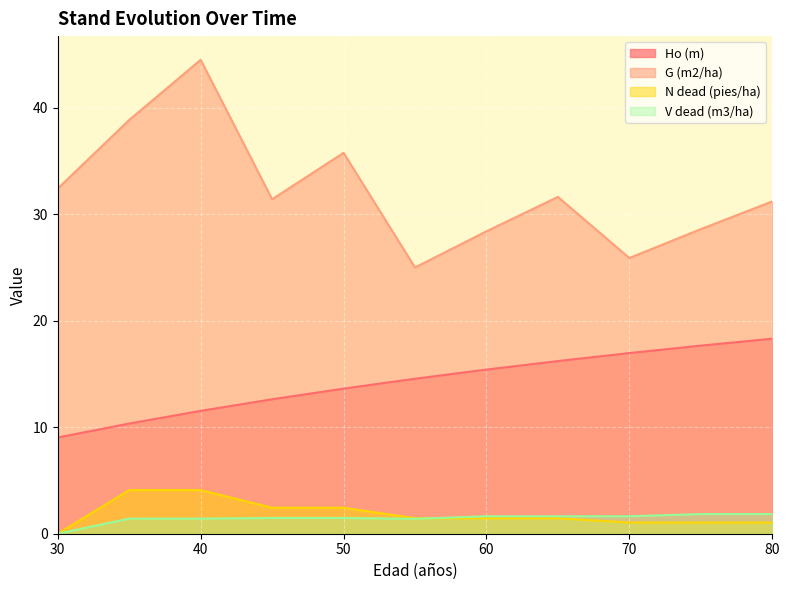

Reading right to left, list all the values displayed in this chart.

Ho (m): 18.3	17.7	17.0	16.2	15.4	14.6	13.6	12.6	11.5	10.3	9.0
G (m2/ha): 31.2	28.6	25.9	31.6	28.4	25.0	35.8	31.4	44.5	38.9	32.4
N dead (pies/ha): 1.1	1.1	1.1	1.4	1.4	1.5	2.4	2.4	4.1	4.1	0.0
V dead (m3/ha): 1.9	1.9	1.6	1.6	1.6	1.4	1.5	1.5	1.4	1.4	0.0